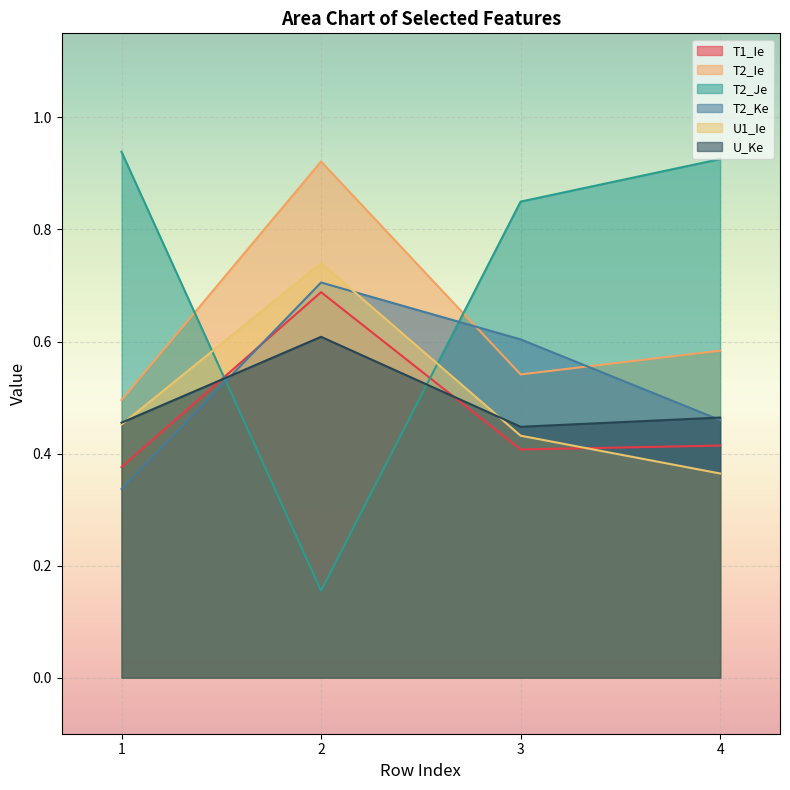

Reading left to right, extract all data points from this chart.

T1_Ie: 1=0.4	2=0.7	3=0.4	4=0.4
T2_Ie: 1=0.5	2=0.9	3=0.5	4=0.6
T2_Je: 1=0.9	2=0.2	3=0.8	4=0.9
T2_Ke: 1=0.3	2=0.7	3=0.6	4=0.5
U1_Ie: 1=0.5	2=0.7	3=0.4	4=0.4
U_Ke: 1=0.5	2=0.6	3=0.4	4=0.5